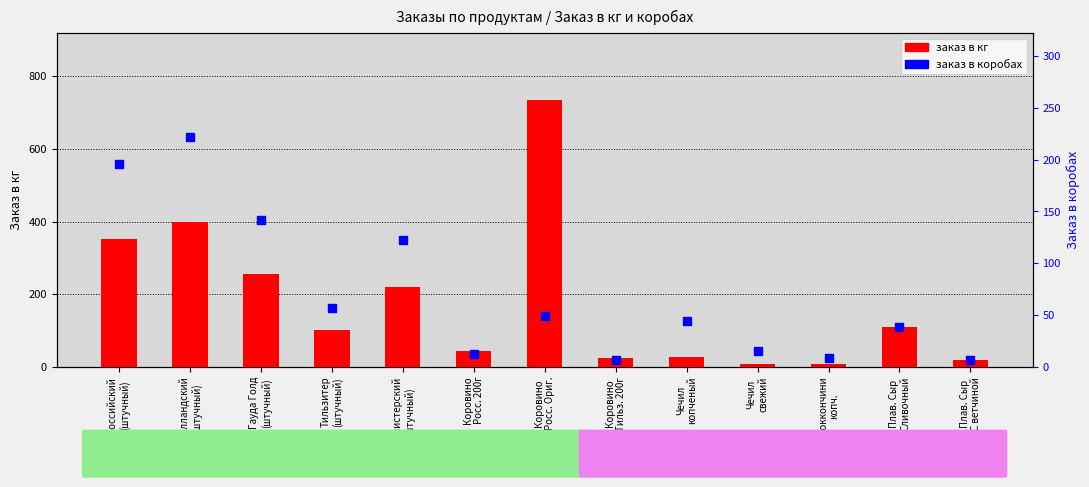

Which series has the largest total across all categories?

заказ в кг